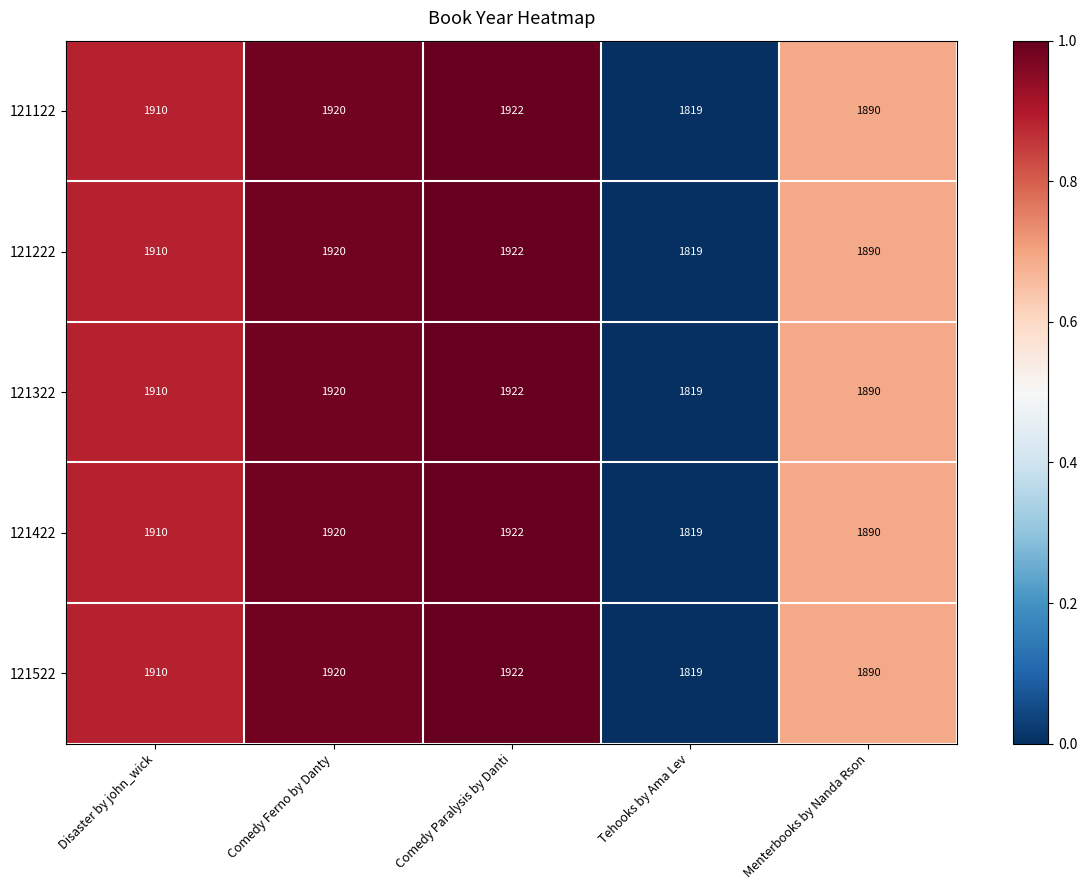

Rank the categories by 121522 value from highest to lowest.

Comedy Paralysis by Danti, Comedy Ferno by Danty, Disaster by john_wick, Menterbooks by Nanda Rson, Tehooks by Ama Lev